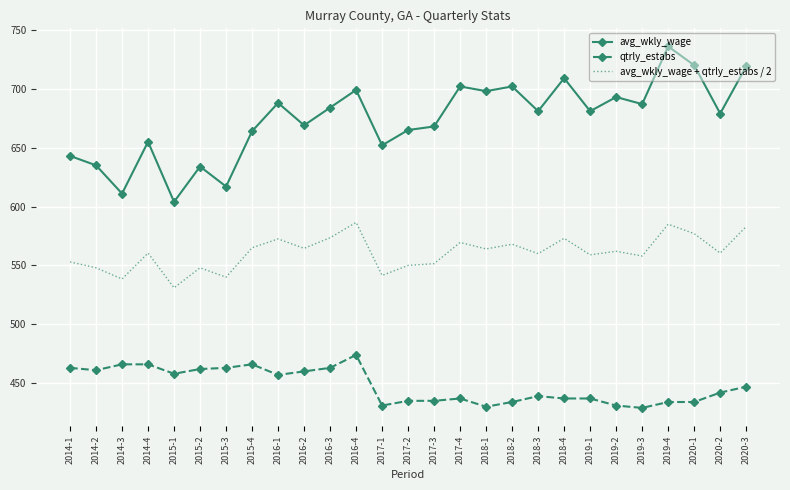

At 2020-1, list the series in order from largest to smallest.

avg_wkly_wage, avg_wkly_wage + qtrly_estabs / 2, qtrly_estabs